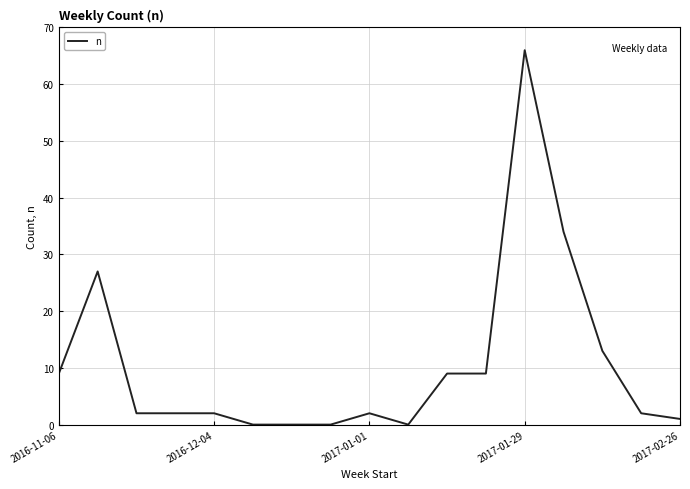

What is the difference between the maximum and minimum values?

66